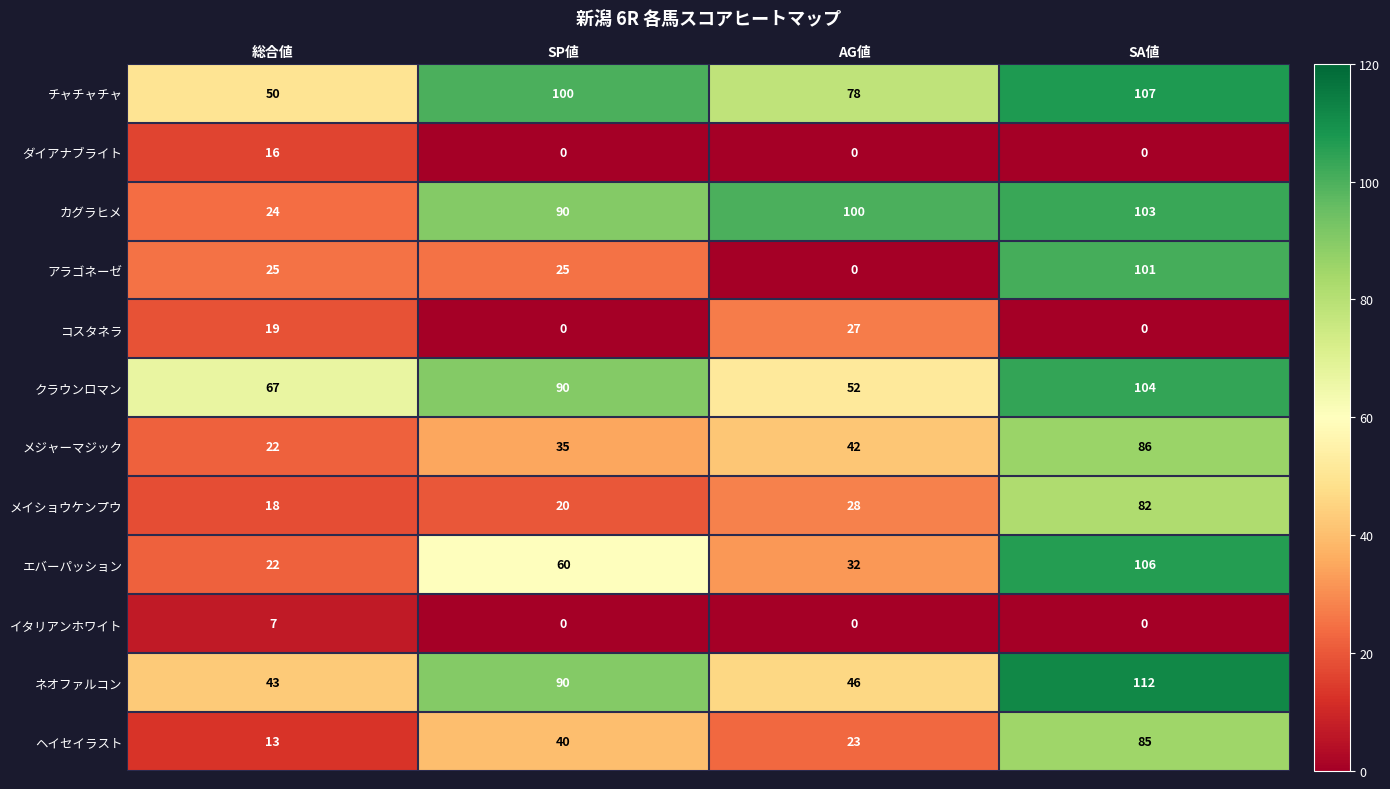

At which category is the sum across all series the highest?

SA値